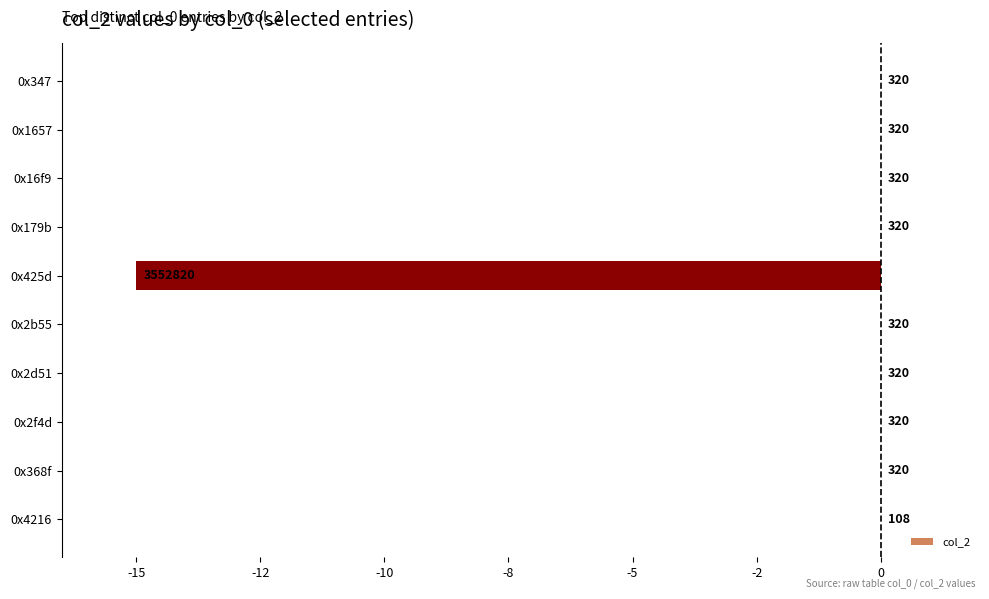

Are the bars horizontal?

Yes